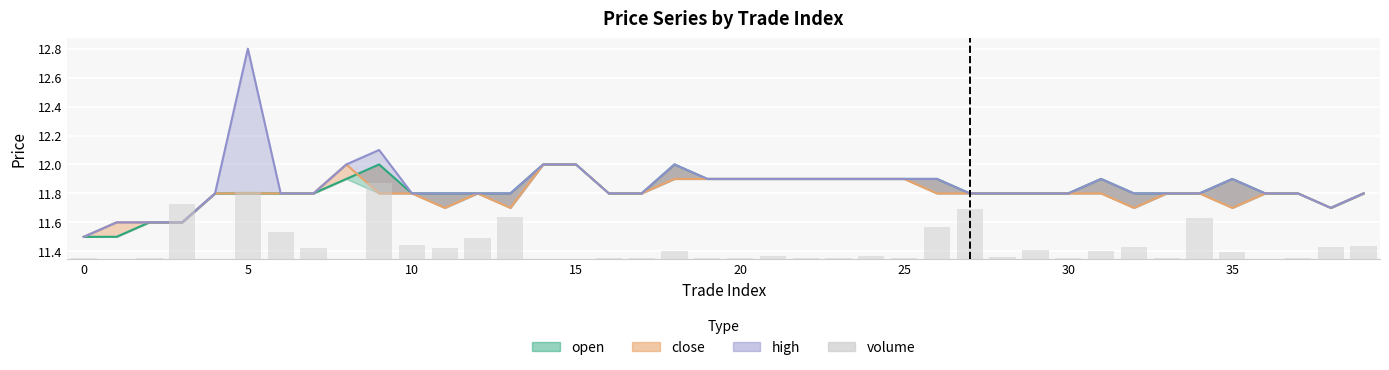

Is it true that the value at 21 is 0.0?

False